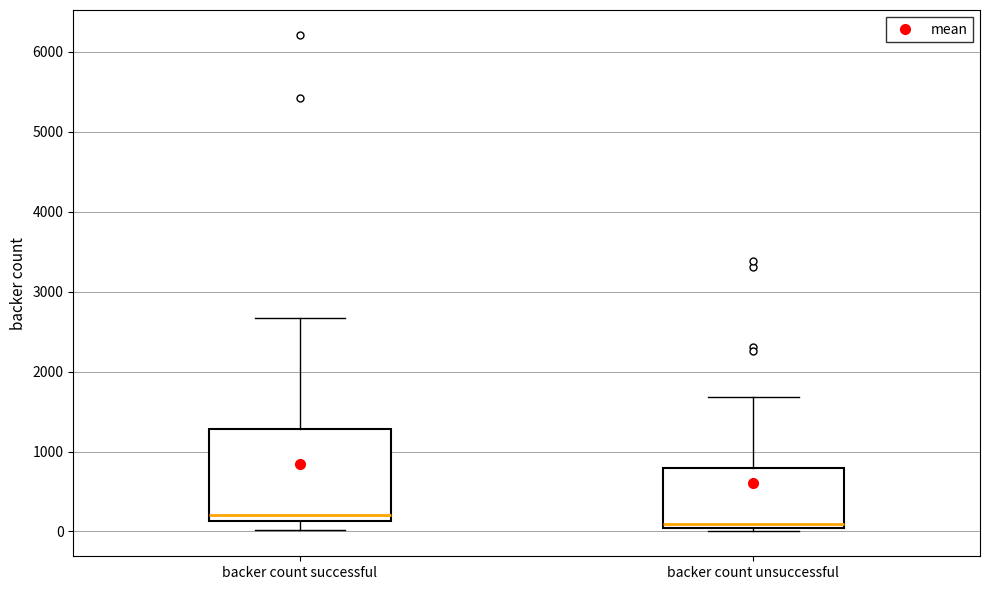

Which box's median line is the lowest?

backer count unsuccessful